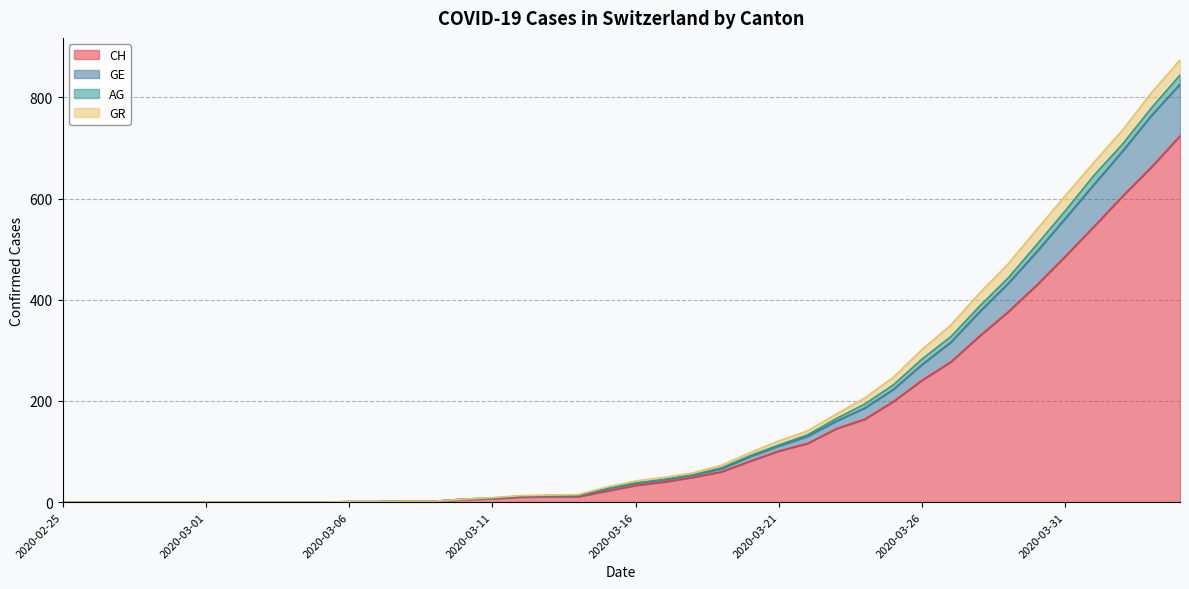

What is the highest value of the CH series?

724